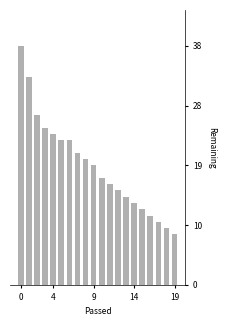

At which category does the chart reach its minimum across all series?

19